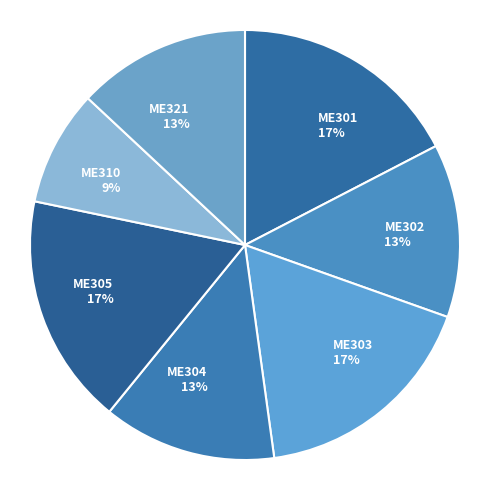

Combined, do ME301 and ME310 account for over 50%?

No